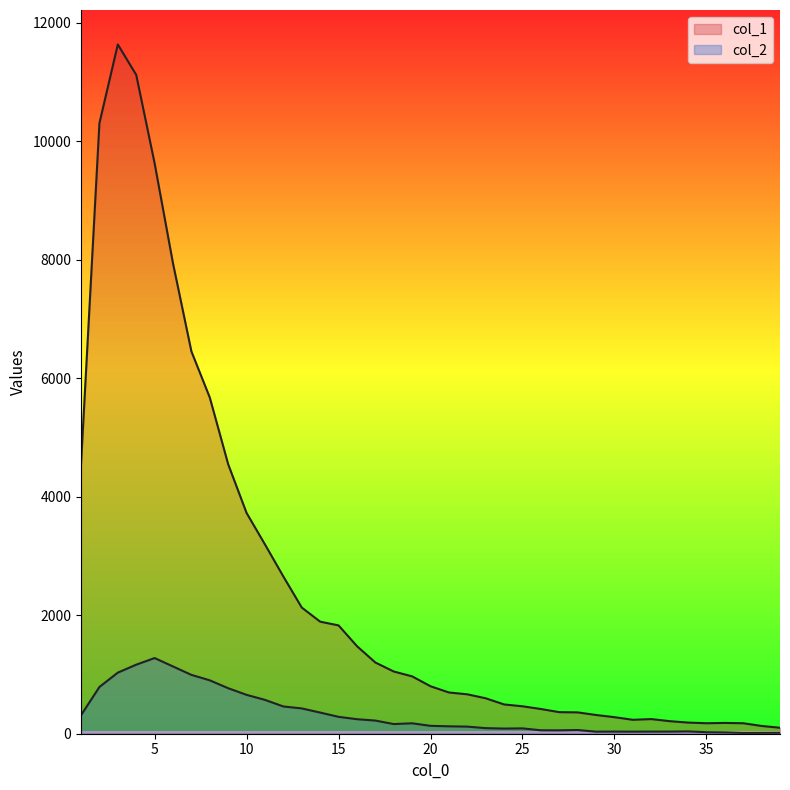

What is the difference between the highest and lowest values at 38?

115